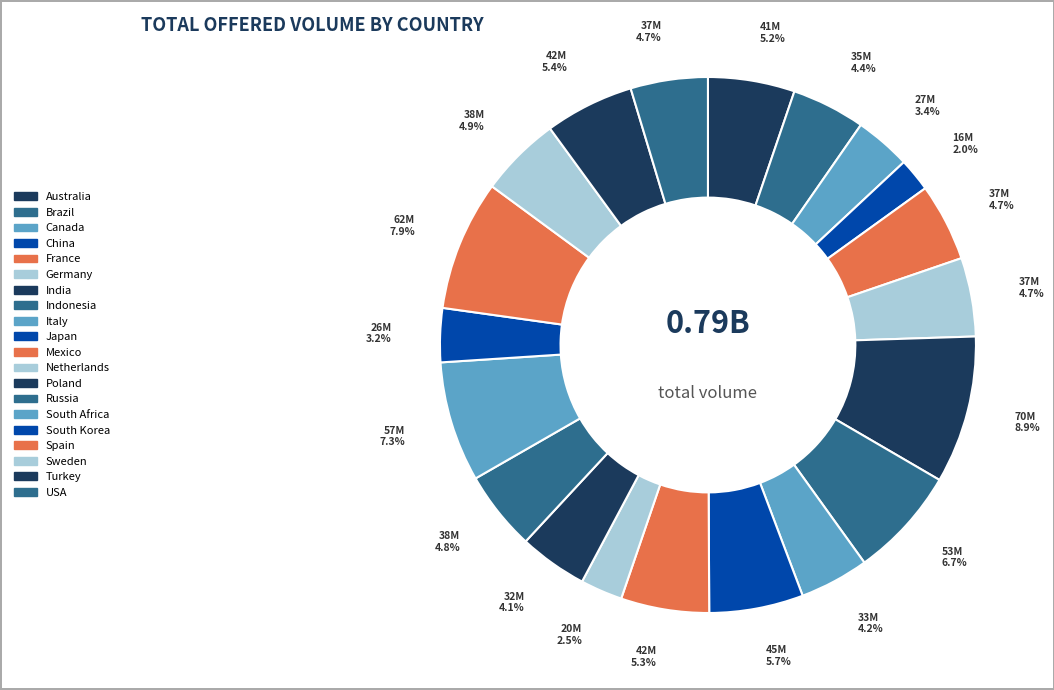

Is there any slice that represents more than half of the pie?

No